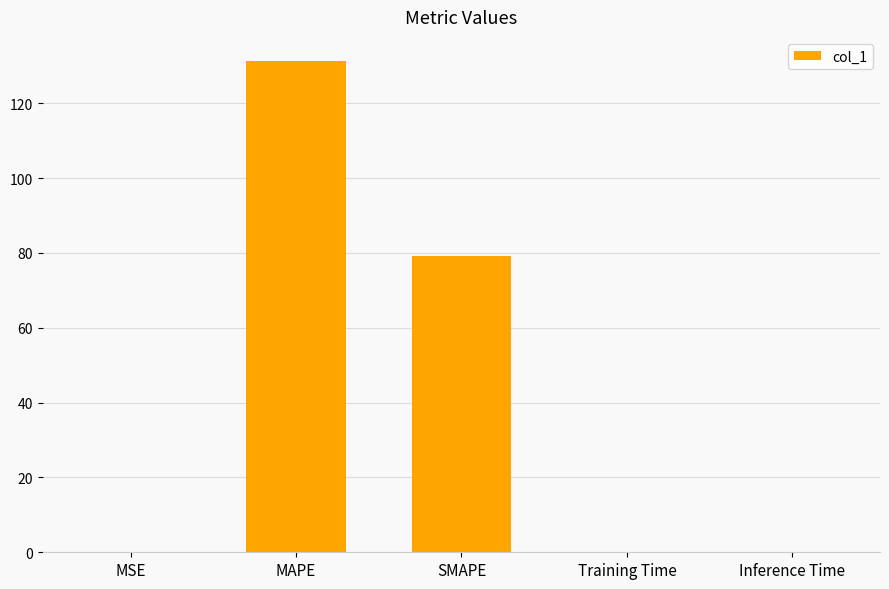

Between MAPE and MSE, which is larger?

MAPE